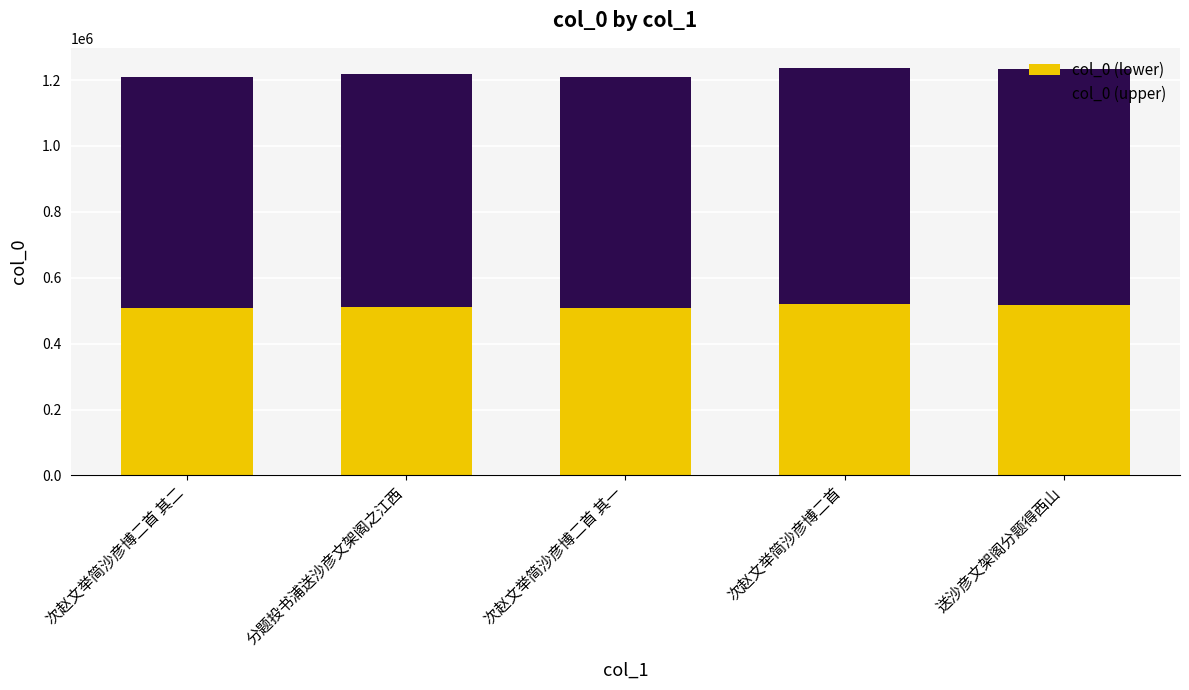

What is the sum of the col_0 (lower) values at 次赵文举简沙彦博二首 其一 and 送沙彦文架阁分题得西山?

1026014.2